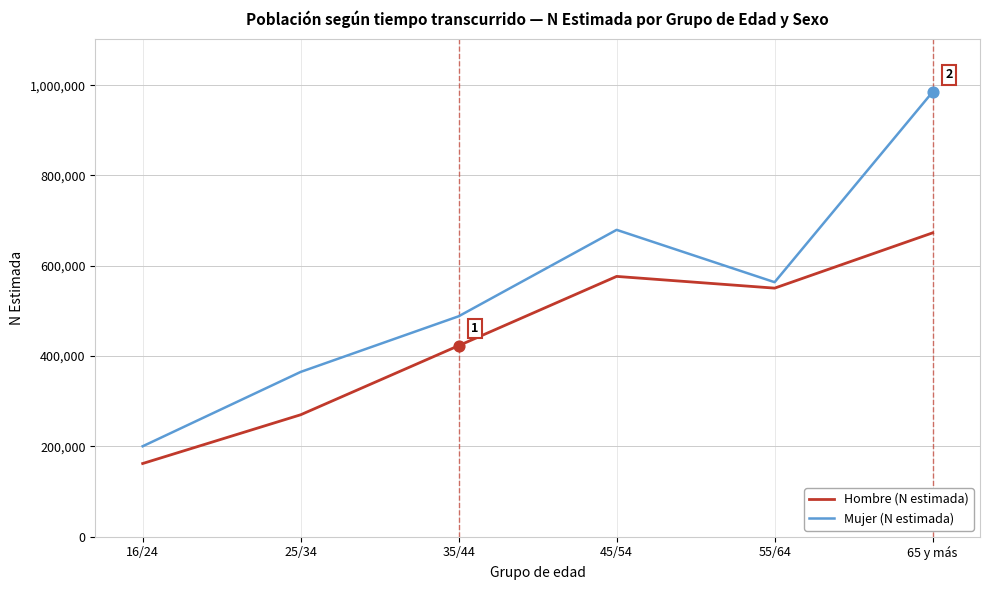

What is the total value across all series at 45/54?

1256211